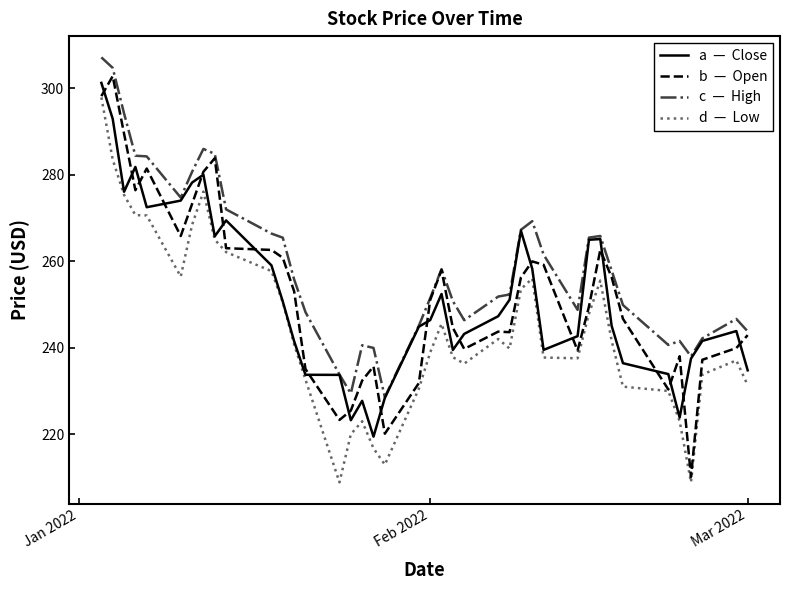

What is the minimum value shown in the chart?

208.9